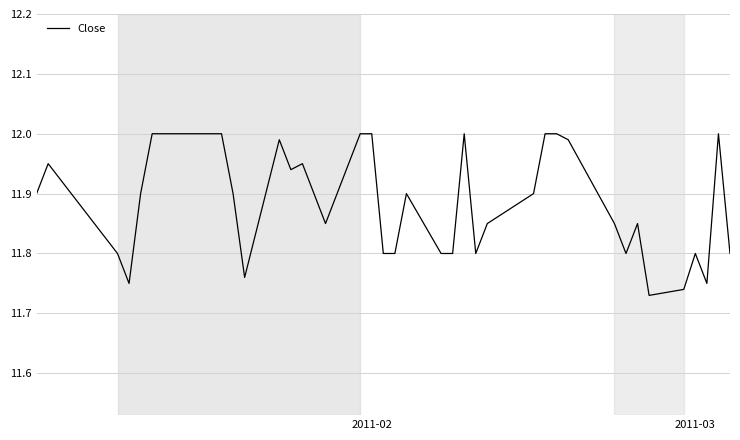

What is the difference between the maximum and minimum values?

0.3